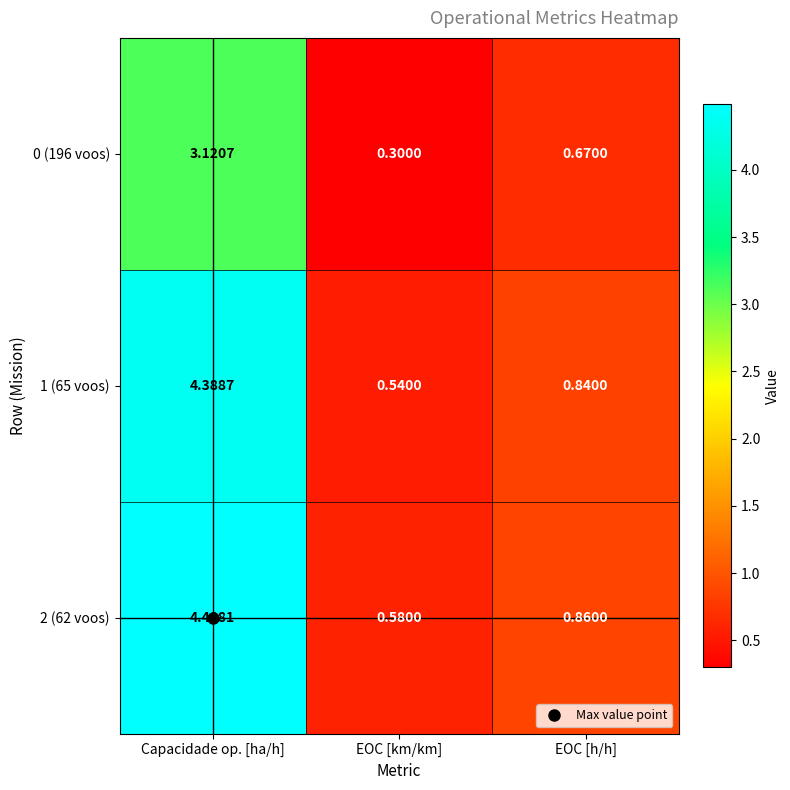

Which category has the highest value across all series?

Capacidade op. [ha/h]